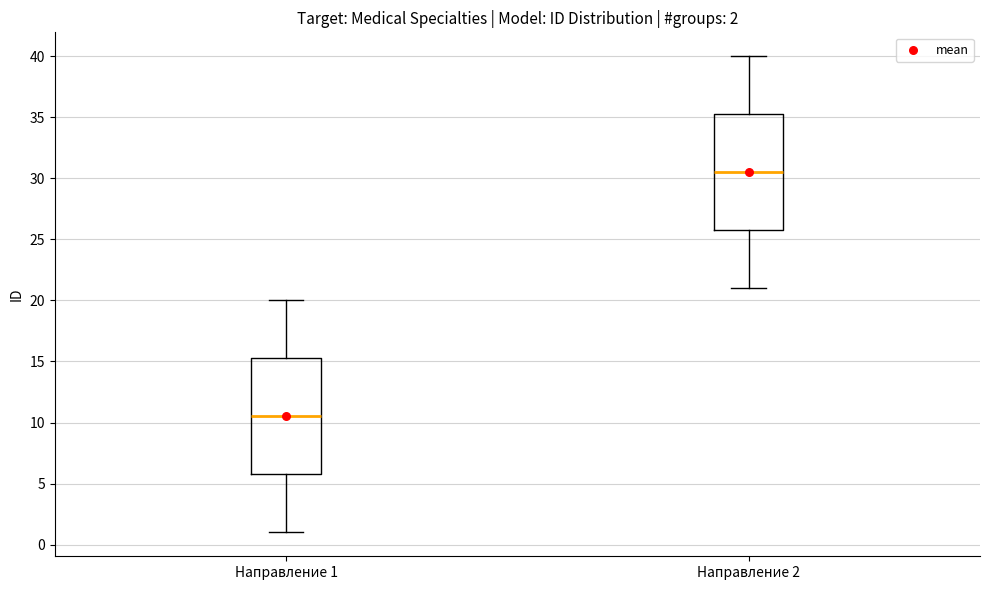

Which box has the lowest median line?

Направление 1